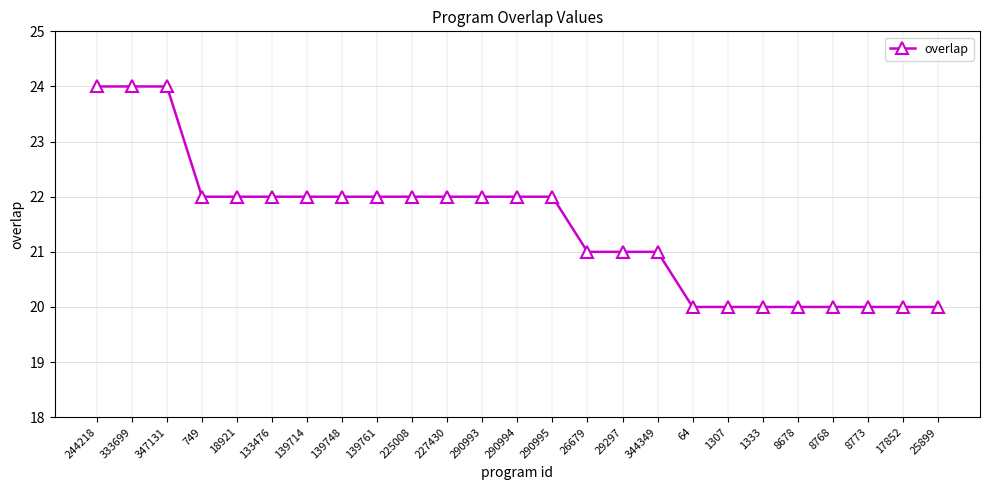

What is the ratio of the value at 139714 to the value at 139761?

1.0